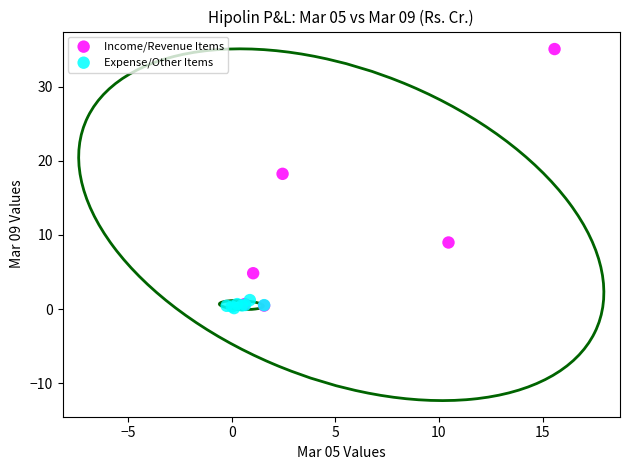

Which series contains the highest Y value?

Income/Revenue Items